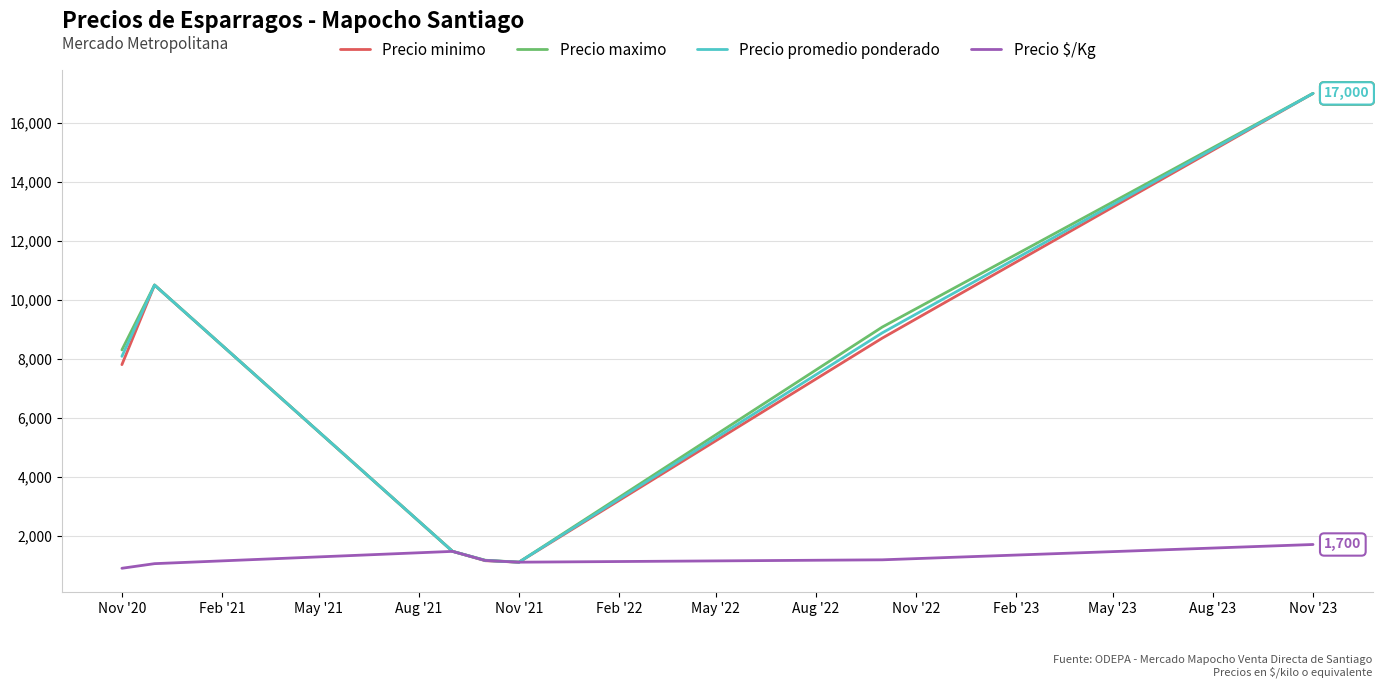

What is the maximum value for Precio $/Kg?

1700.0